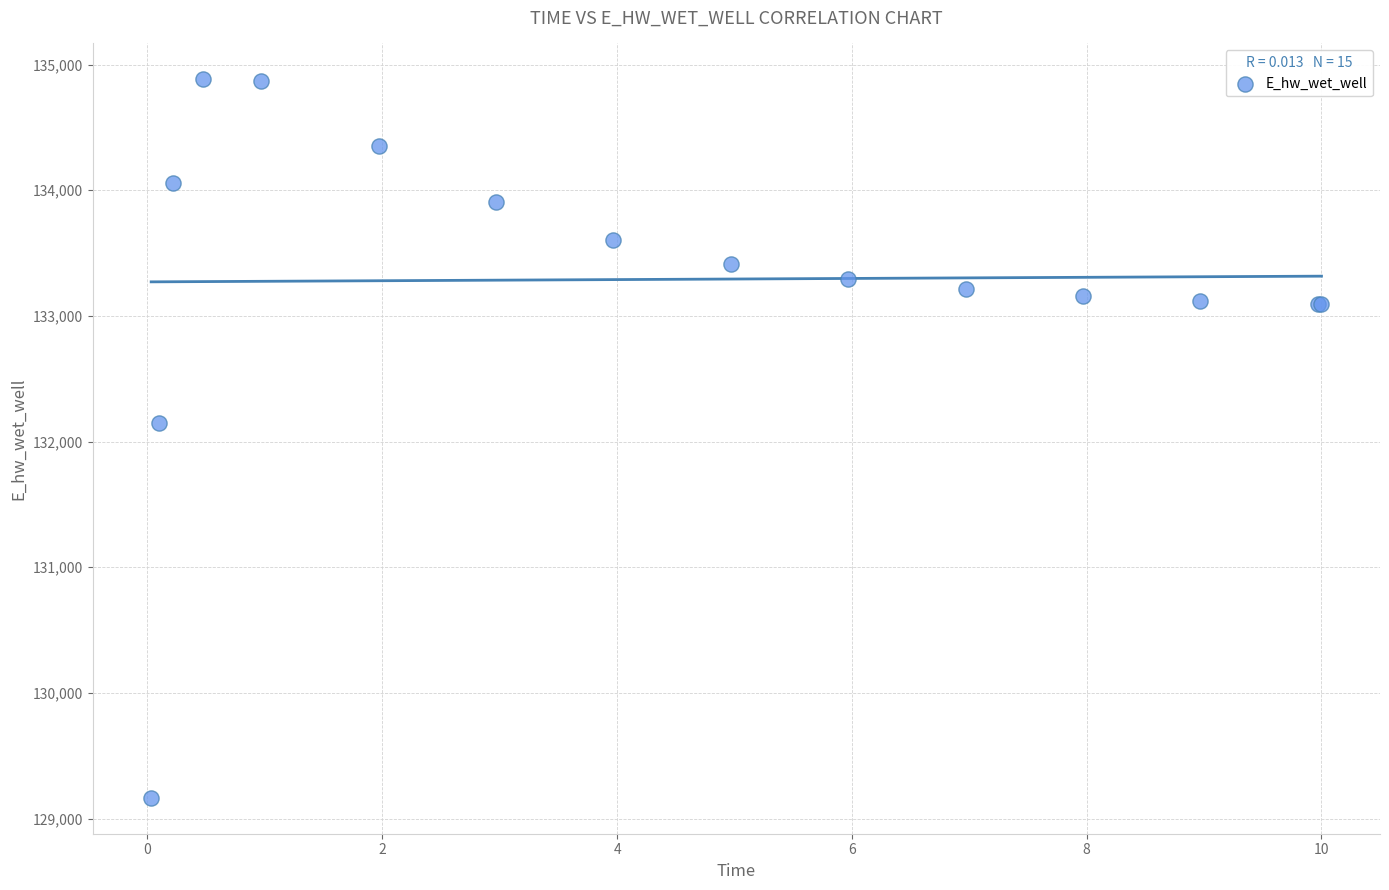

What Y value in the scatter plot is closest to 132023?

132148.3